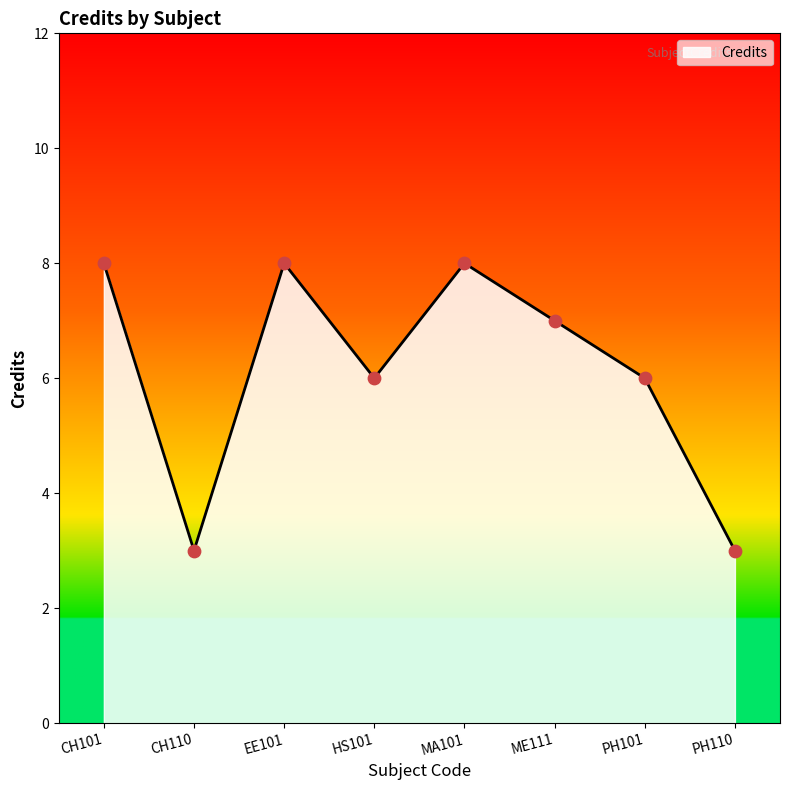

Approximately how many times larger is the value at CH101 compared to ME111?

1.1